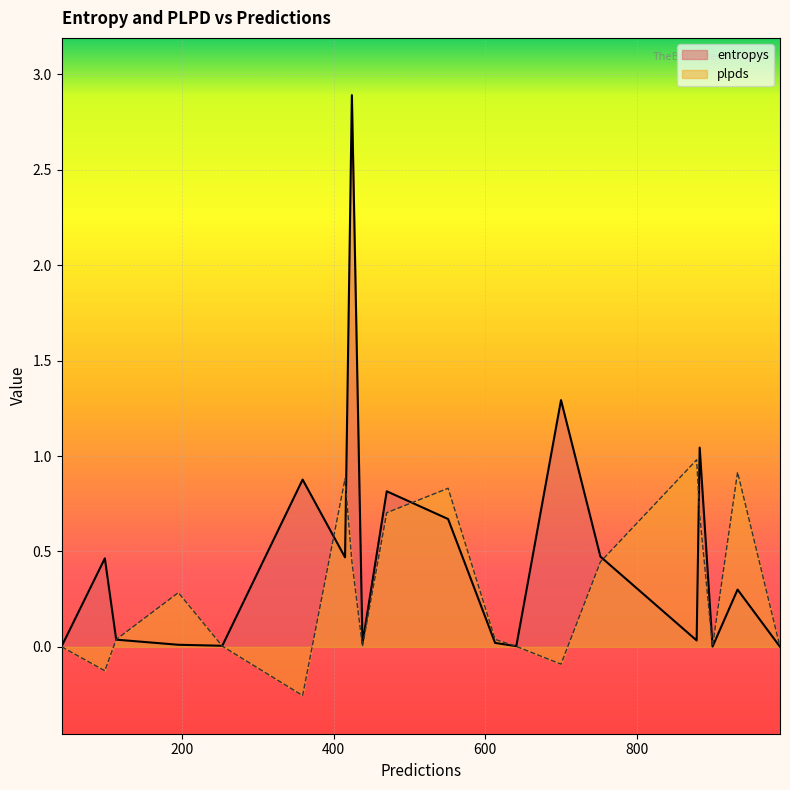

List the series in order of their overall mean, lowest first.

plpds, entropys